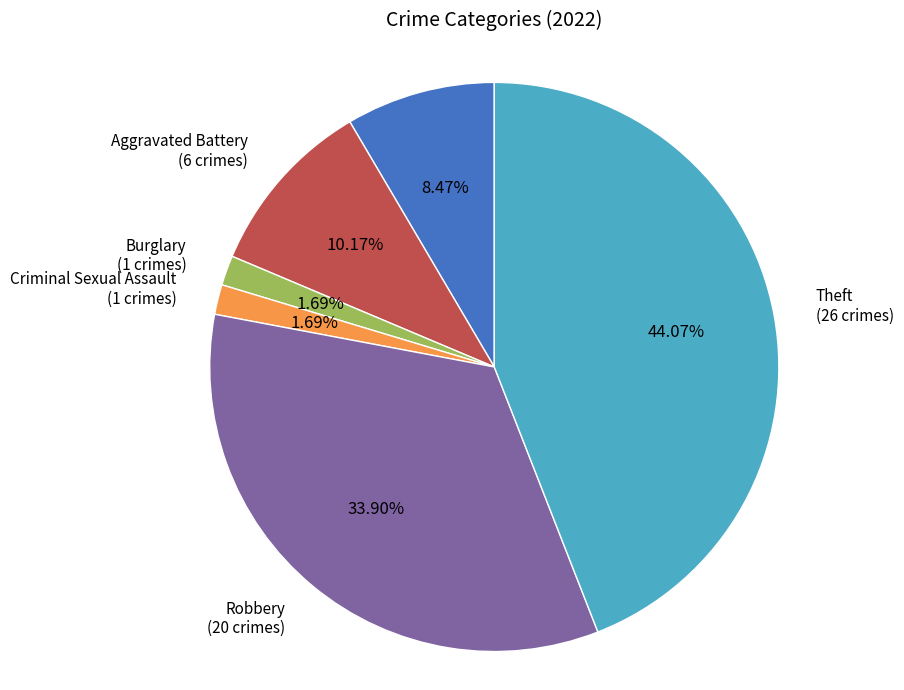

Is there any slice that represents more than half of the pie?

No